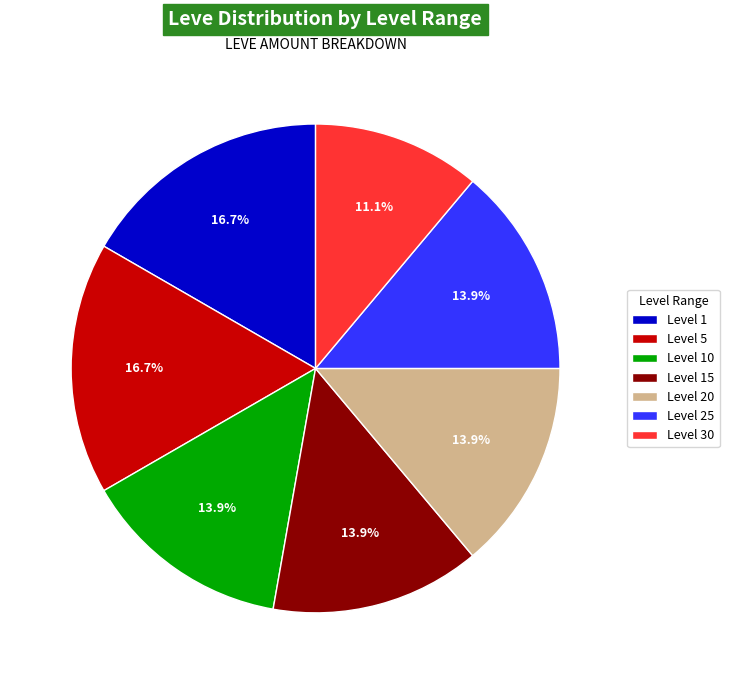

Is it true that Level 1 is 41% of the pie?

False